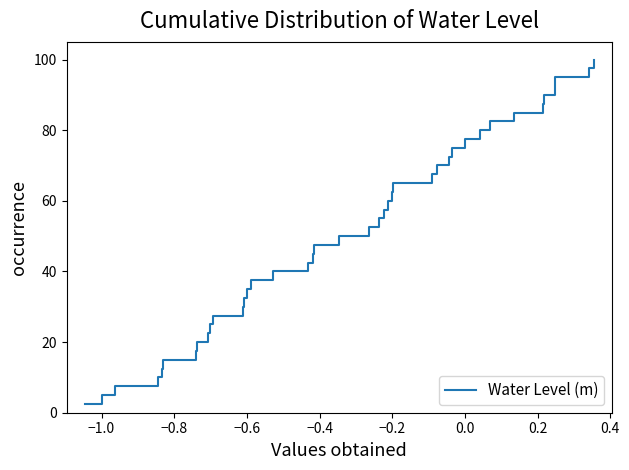

What is the maximum value shown in the chart?

100.0